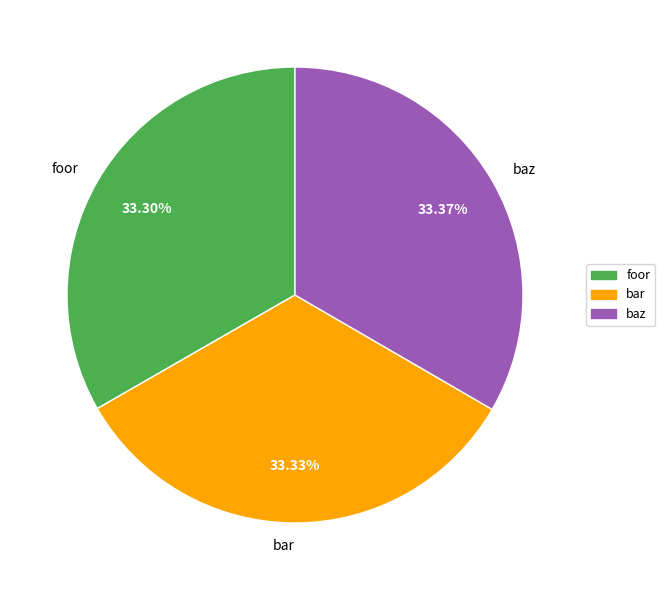

The bar slice represents 33% of the pie. True or false?

True